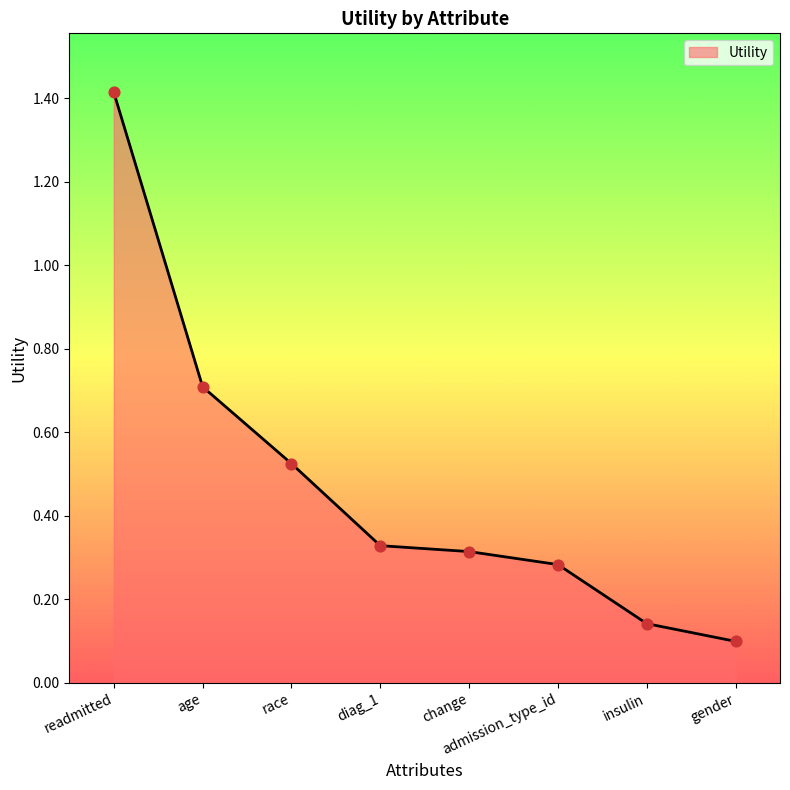

What is the change in value from diag_1 to gender?

-0.2